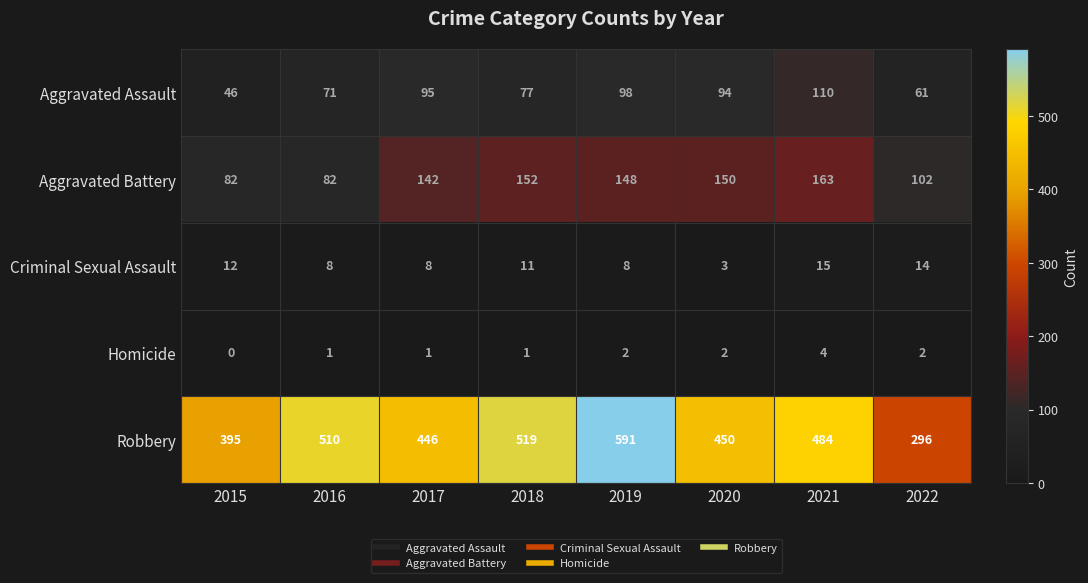

What is the spread (max minus min) of values at 2015?

395